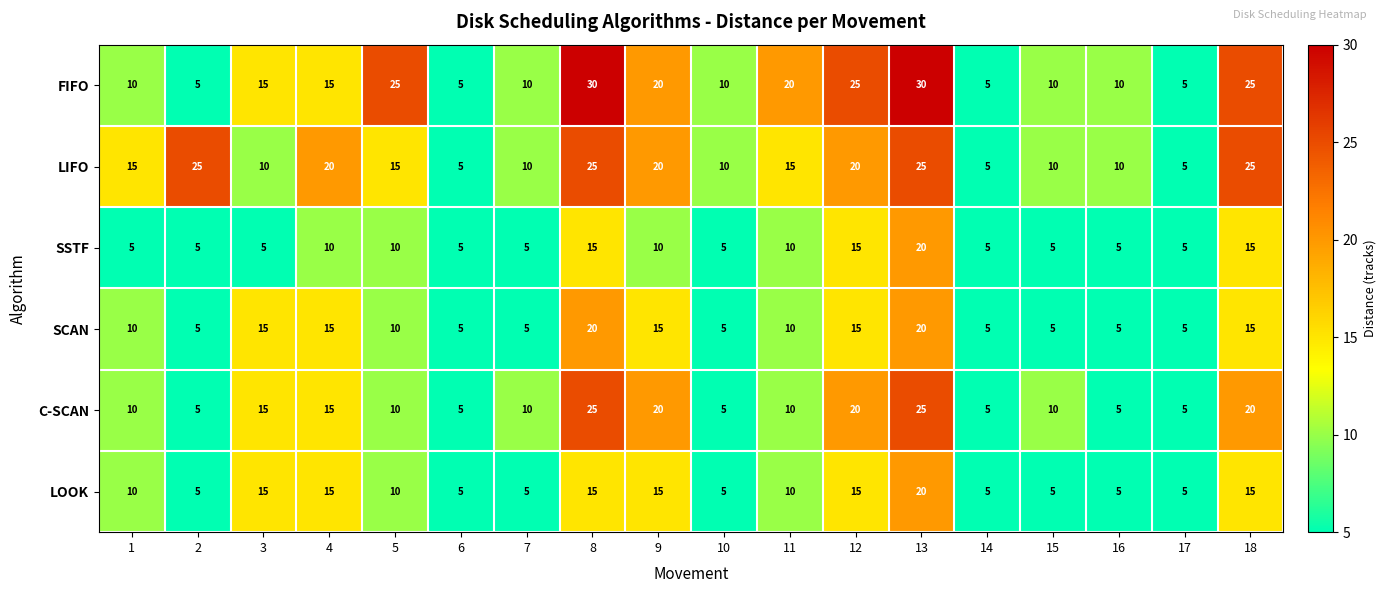

Which series has the widest spread of values?

FIFO